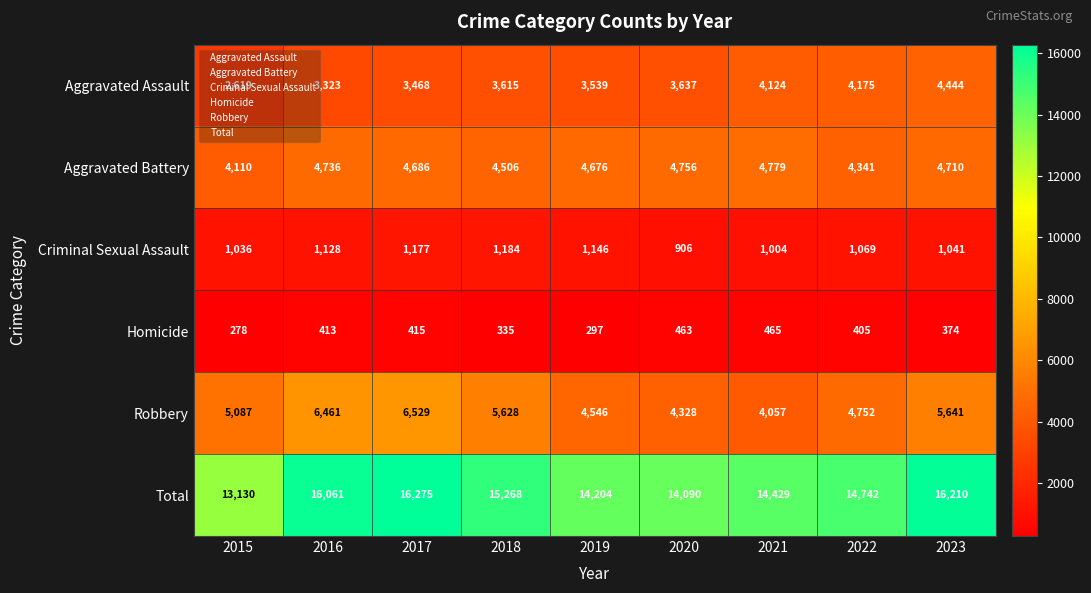

True or false: Aggravated Battery has a value of 7561 at 2022.

False